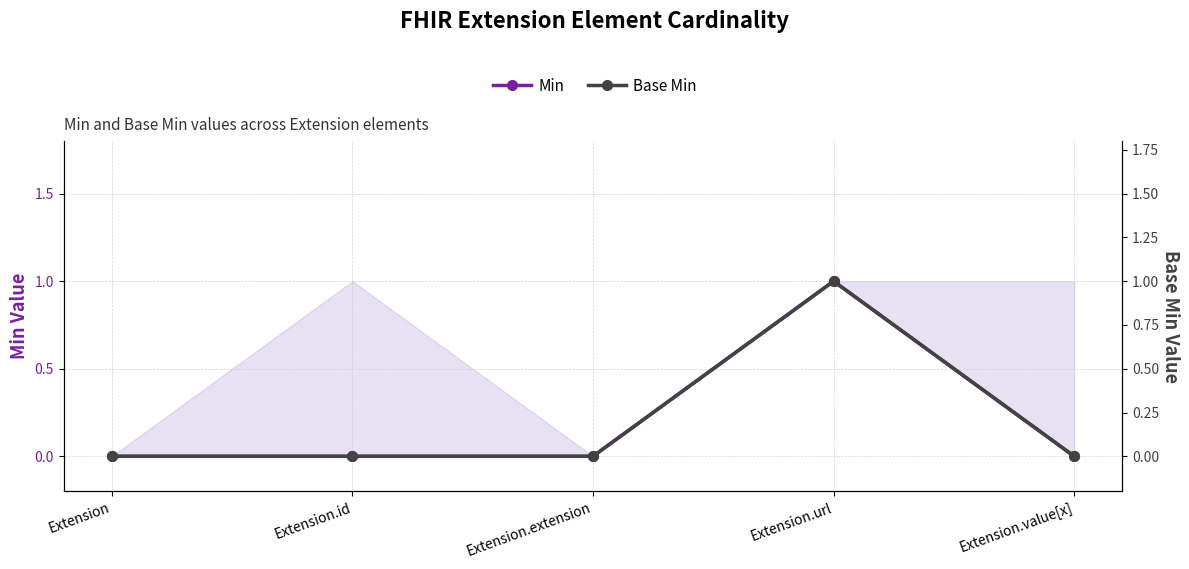

What is the sum of all Base Min values?

1